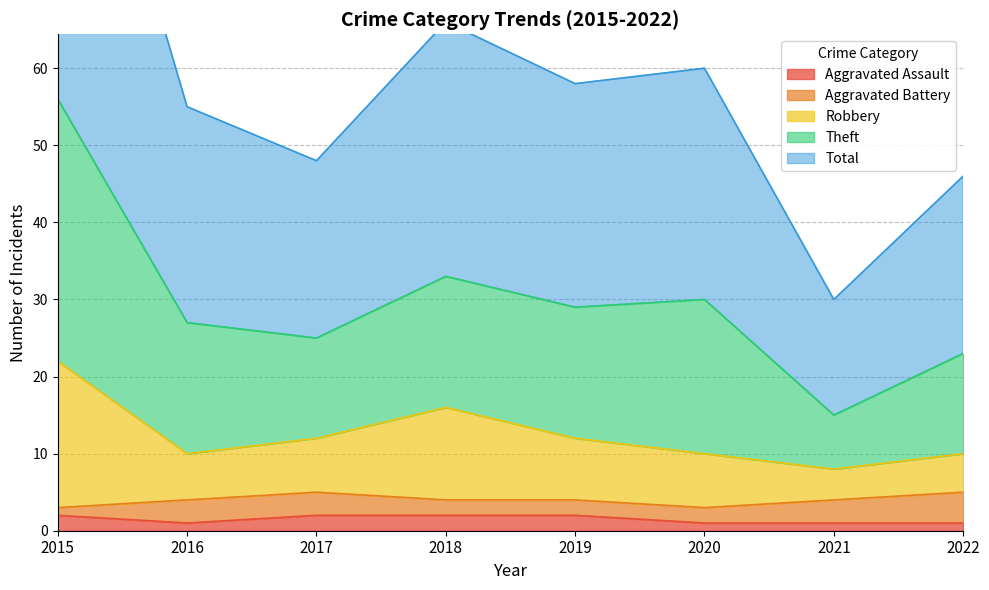

Is the value of Theft at 2018 greater than the value of Robbery at 2020?

Yes